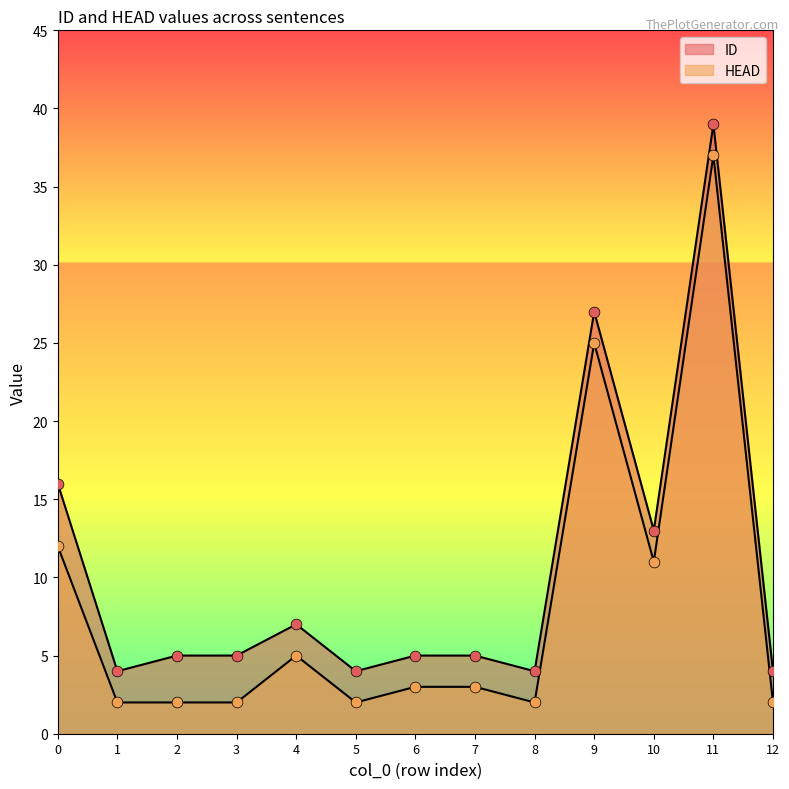

Which series has the largest total across all categories?

ID